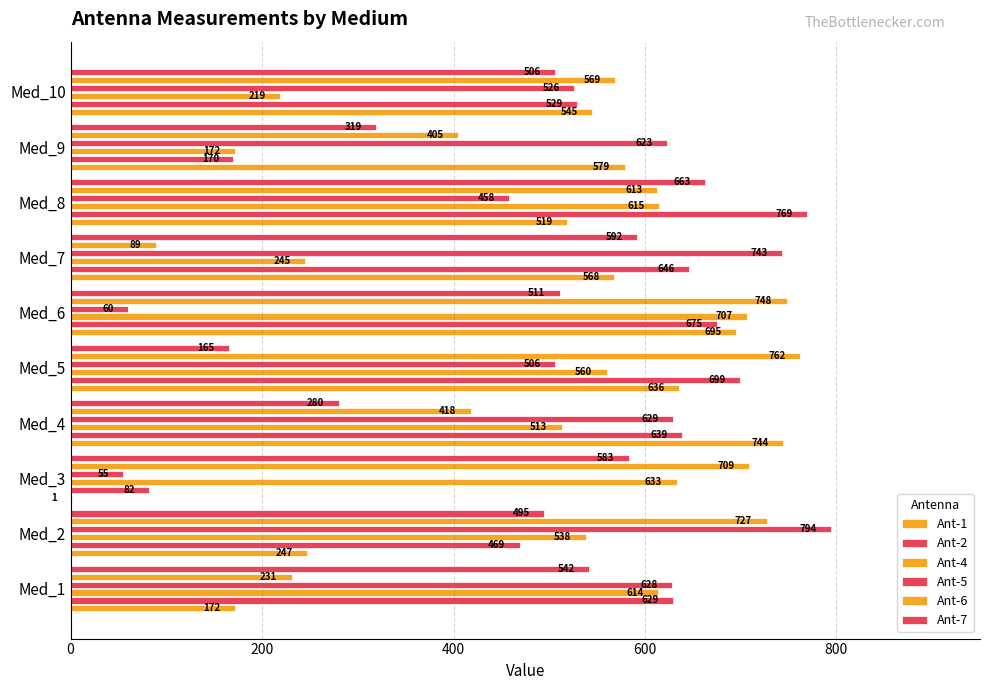

What is the sum of all Ant-1 values?

4706